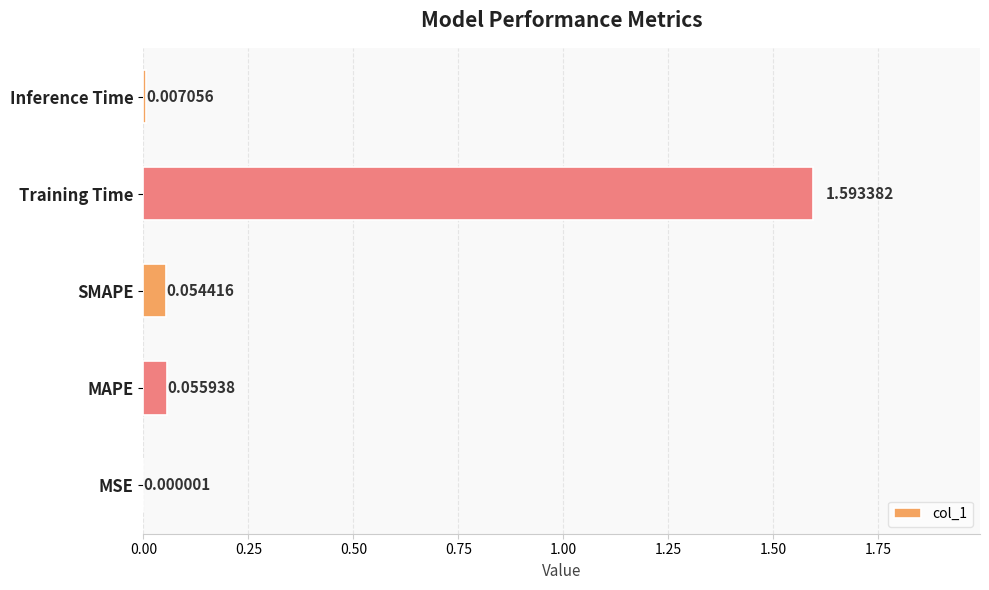

At which label is the value closest to 0?

MSE